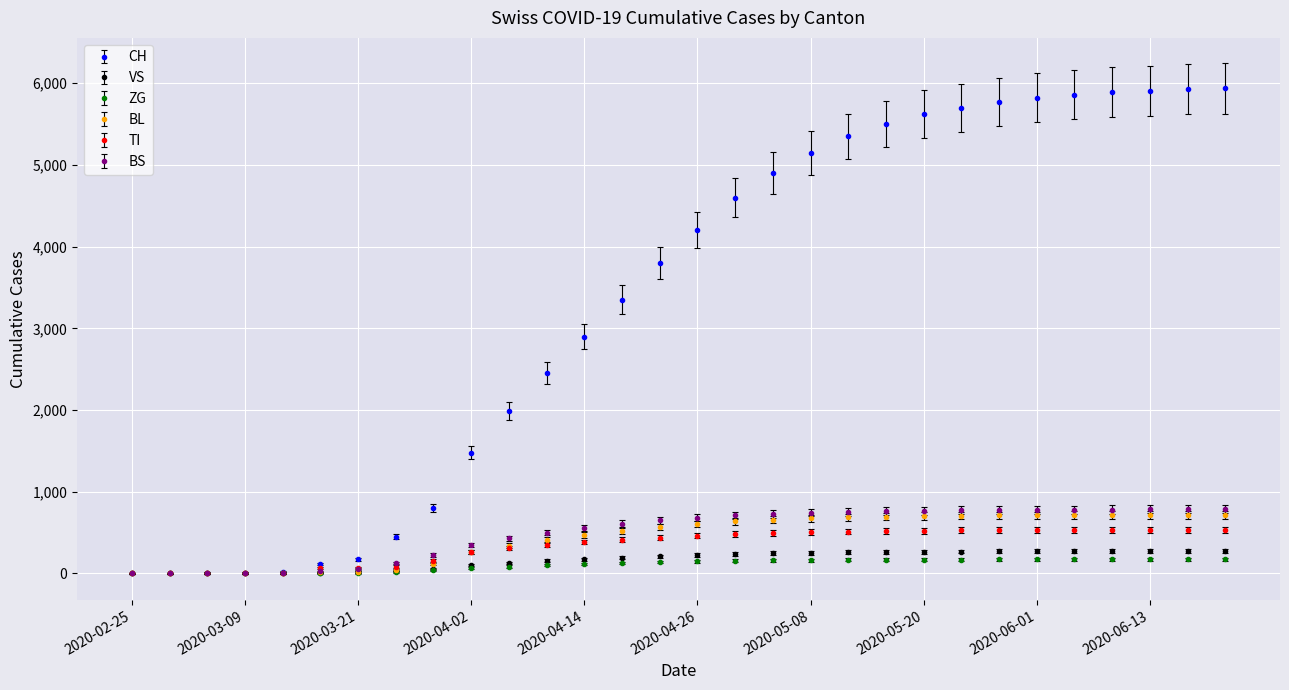

After their last crossing, which series has the higher values: TI or BL?

BL